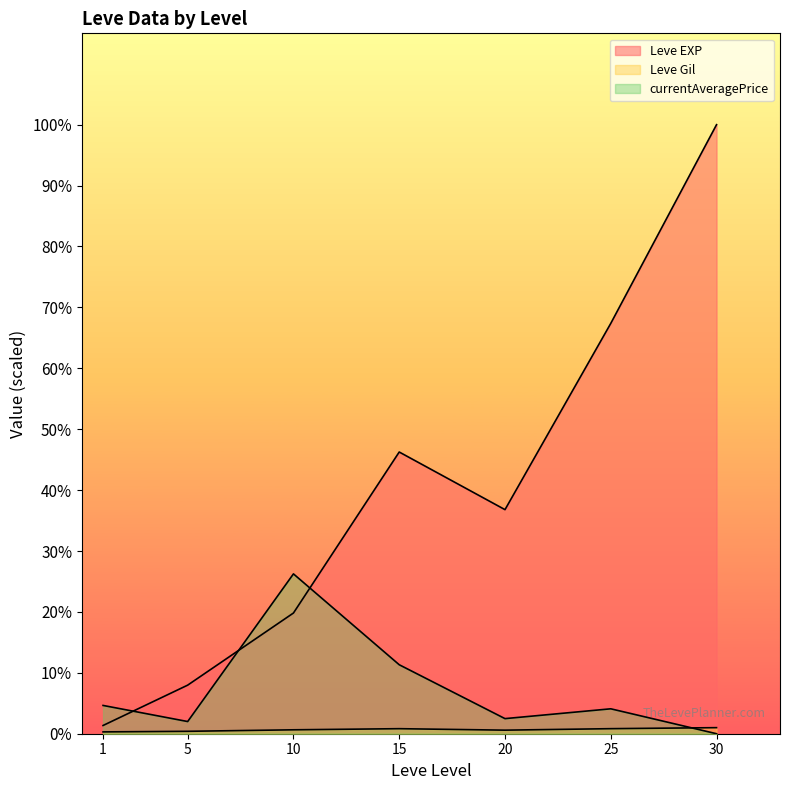

Does the chart display data point markers on the line(s)?

No